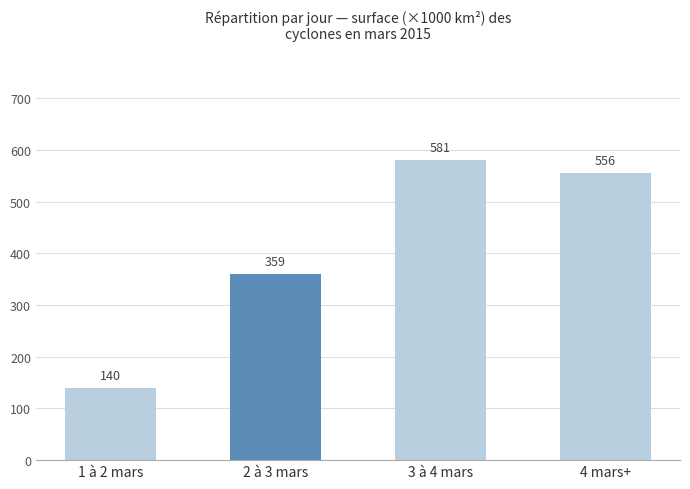

What is the value of the 2nd bar from the left?

359.4